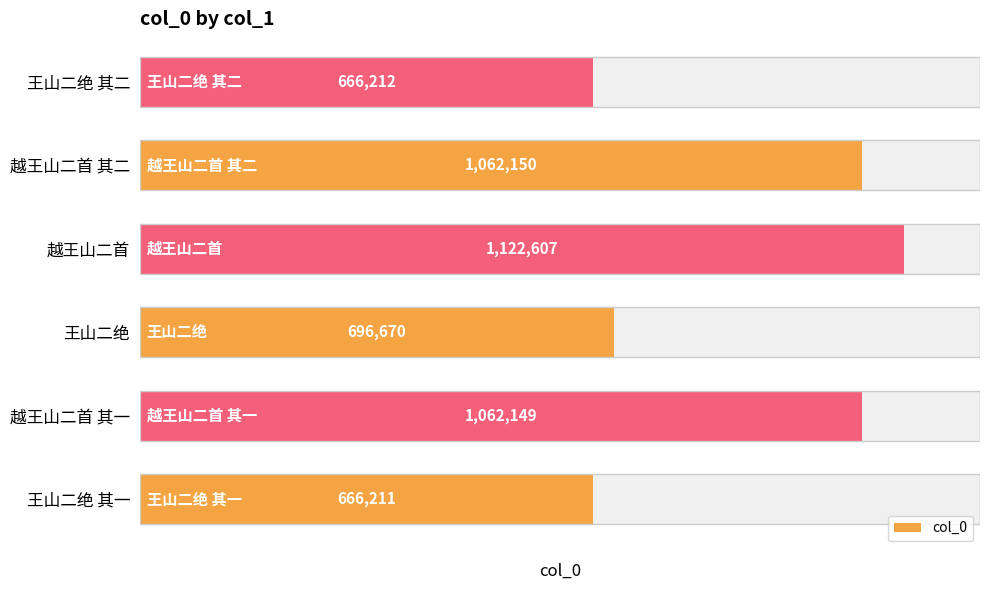

Approximately how many times larger is the value at 越王山二首 其二 compared to 越王山二首 其一?

1.0